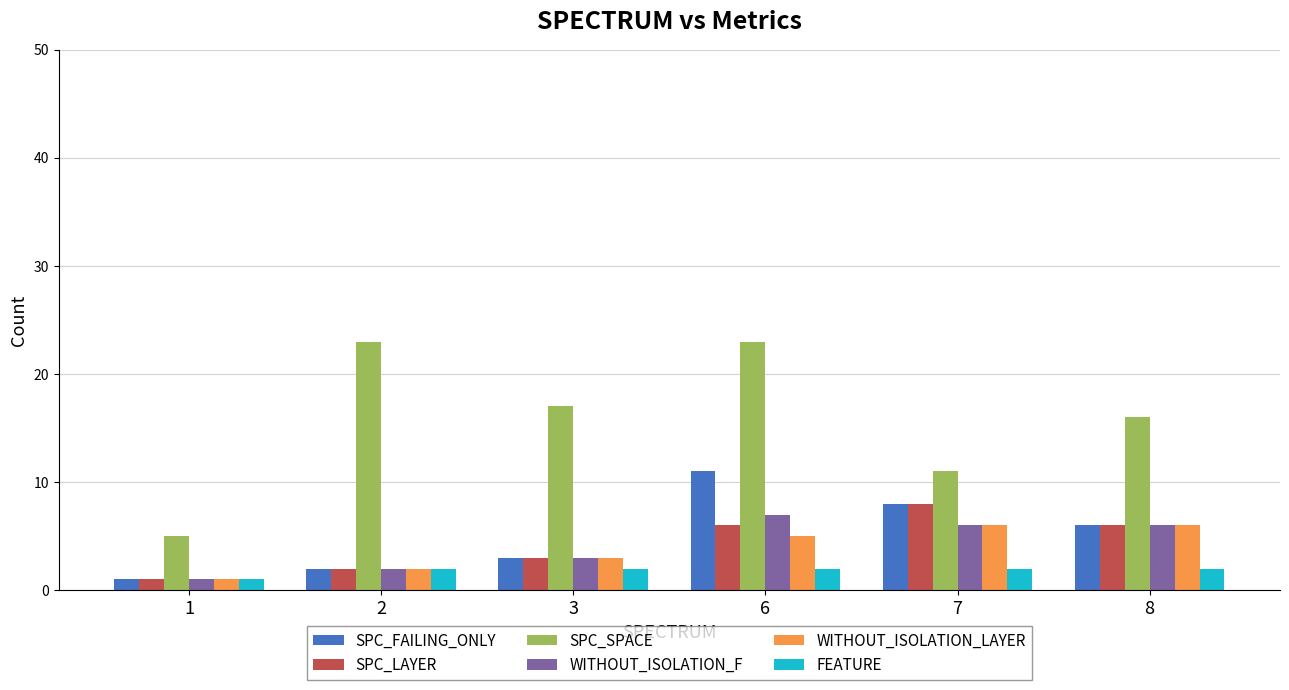

How many SPC_SPACE values are between 11 and 23?

5